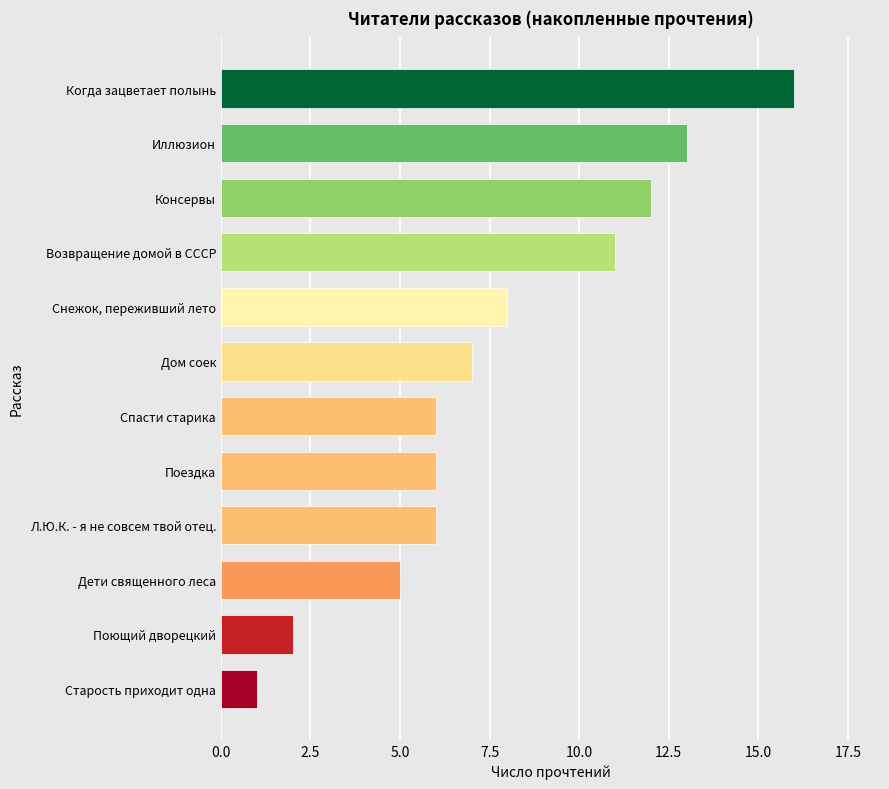

Is it true that the value at Поездка is 6?

True